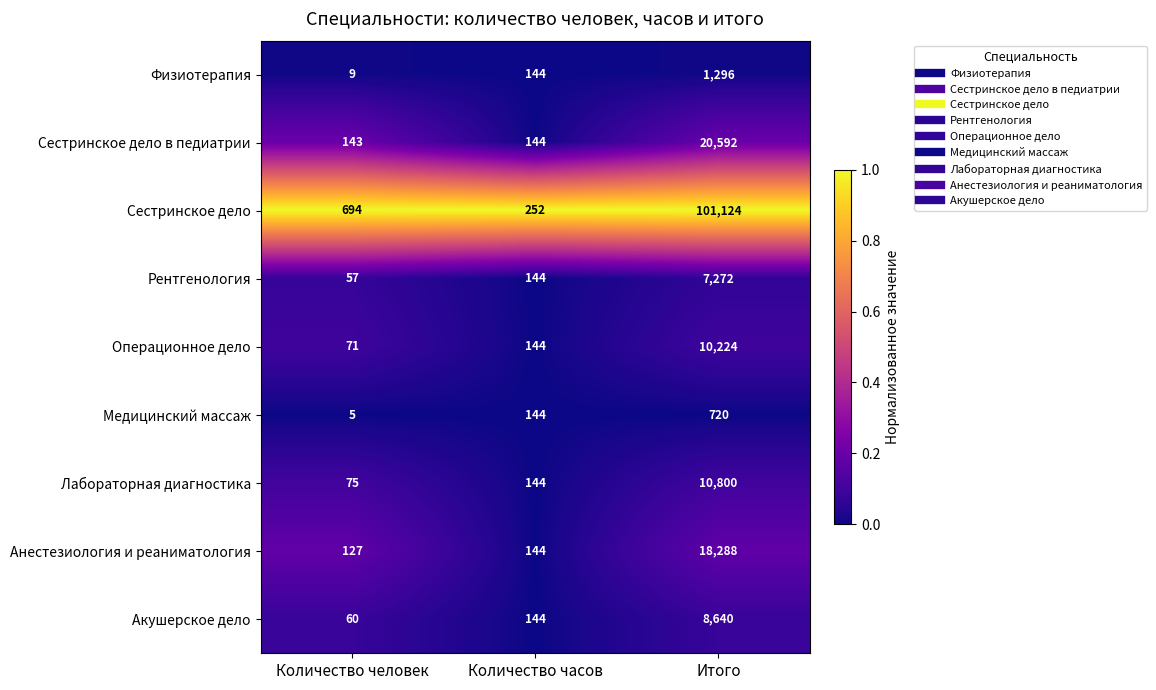

Reading left to right, transcribe all the data shown in this chart.

Физиотерапия: Количество человек=9	Количество часов=144	Итого=1296
Сестринское дело в педиатрии: Количество человек=143	Количество часов=144	Итого=20592
Сестринское дело: Количество человек=694	Количество часов=252	Итого=101124
Рентгенология: Количество человек=57	Количество часов=144	Итого=7272
Операционное дело: Количество человек=71	Количество часов=144	Итого=10224
Медицинский массаж: Количество человек=5	Количество часов=144	Итого=720
Лабораторная диагностика: Количество человек=75	Количество часов=144	Итого=10800
Анестезиология и реаниматология: Количество человек=127	Количество часов=144	Итого=18288
Акушерское дело: Количество человек=60	Количество часов=144	Итого=8640